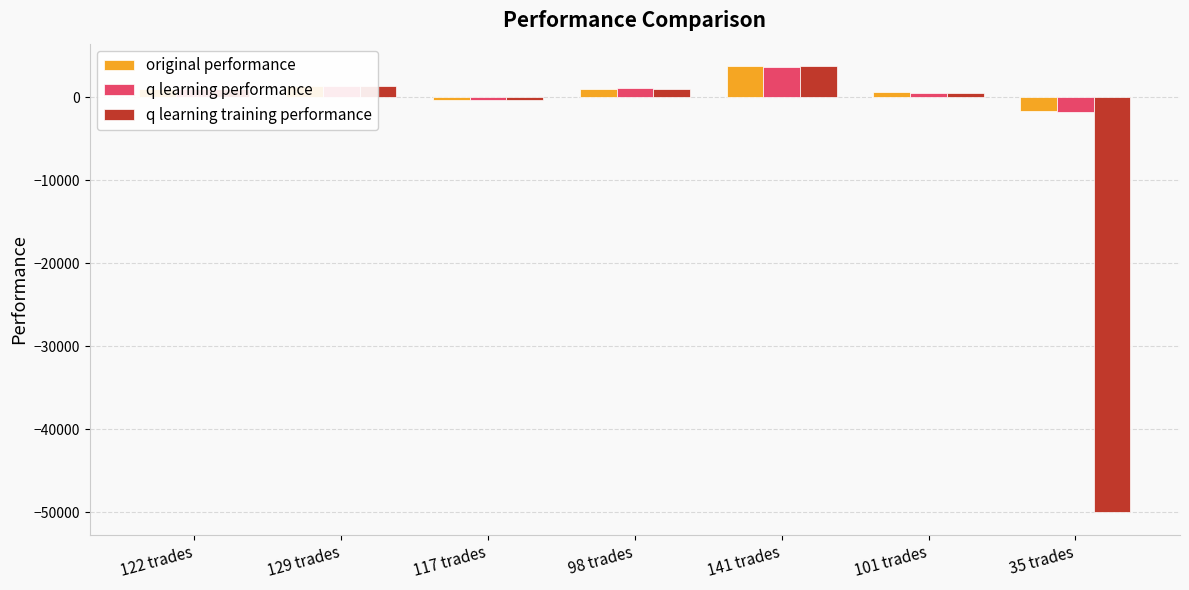

What is the difference between the second highest and second lowest values in the q learning performance series?

1725.0